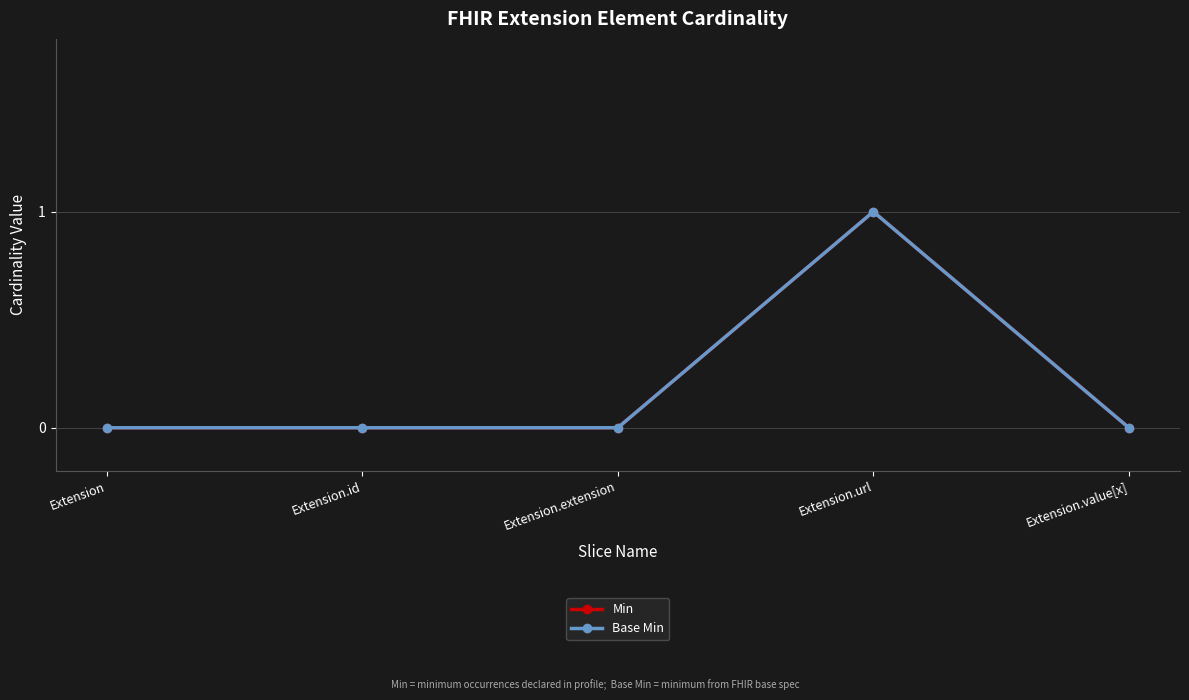

Which series has the largest total across all categories?

Min